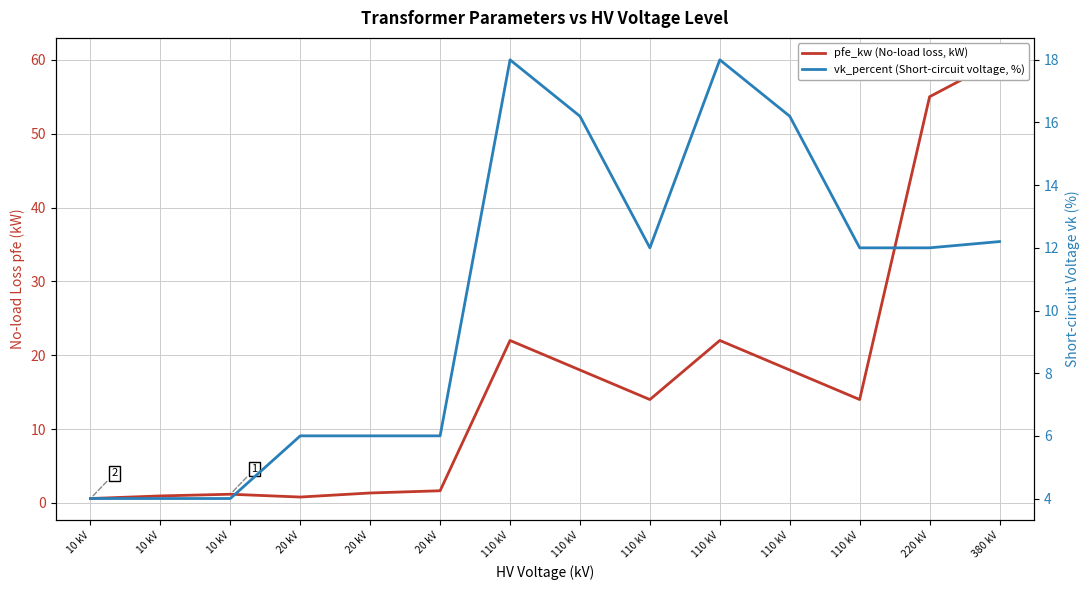

At which label is pfe_kw (No-load loss, kW) closest to 30?

110 kV